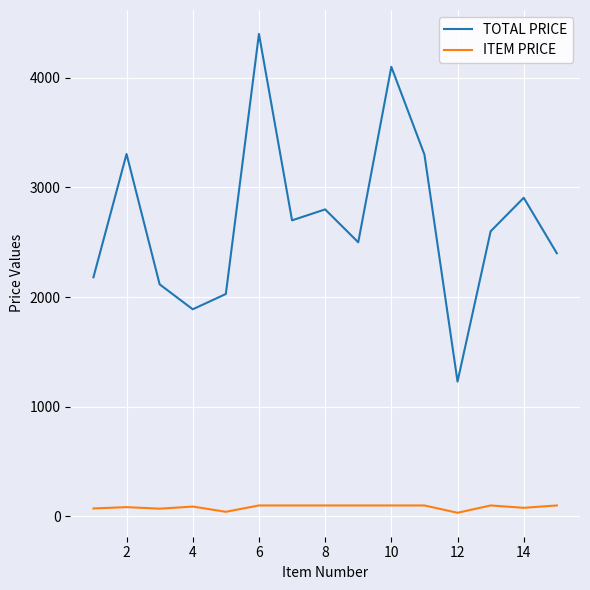

List the series in order of their overall mean, lowest first.

ITEM PRICE, TOTAL PRICE